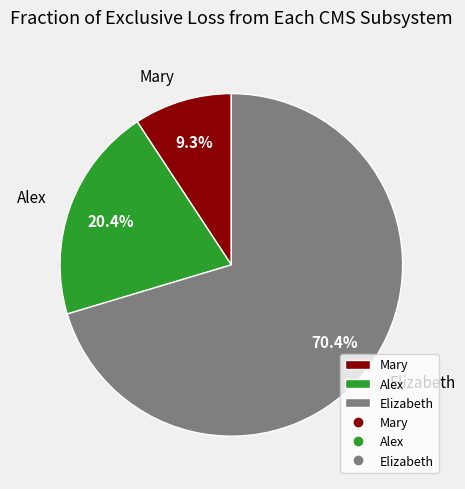

How many segments does this pie chart have?

3